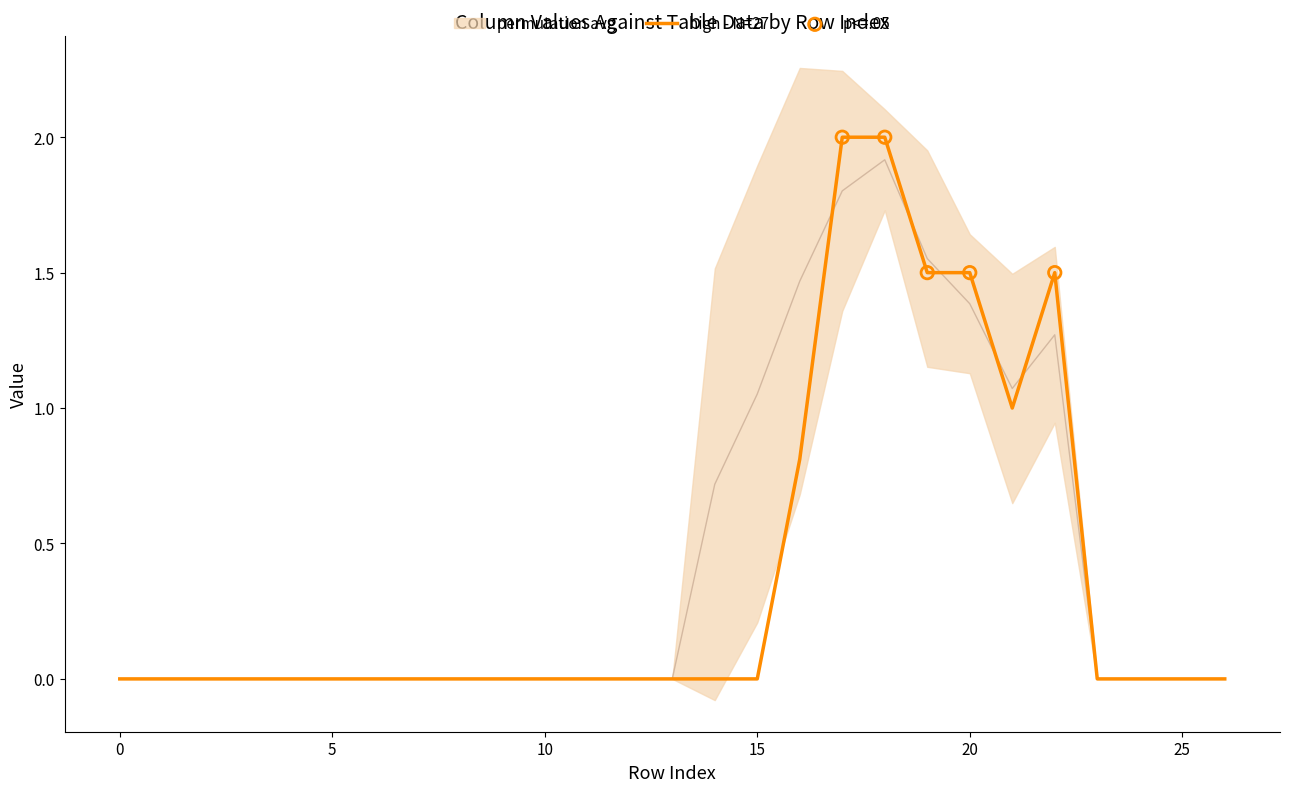

Which series reaches the maximum Y coordinate?

col_5